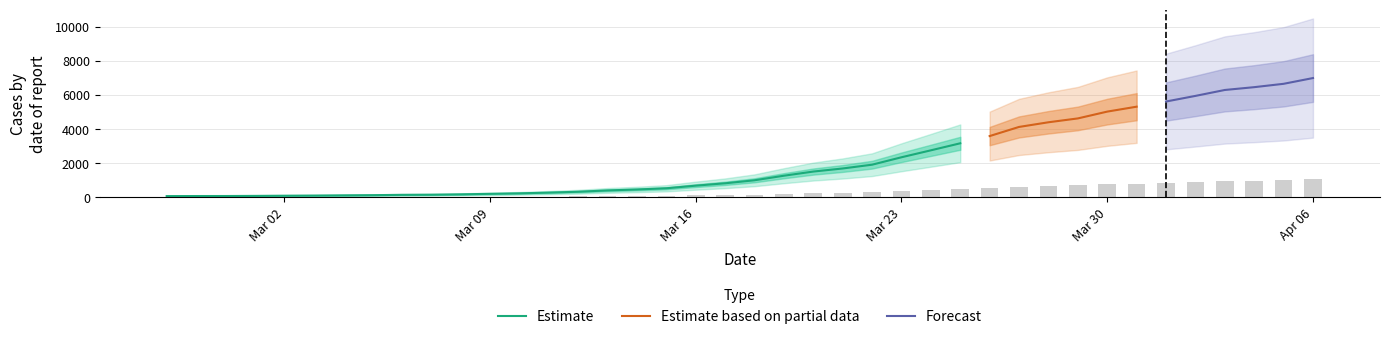

What is the difference between the values at 2020-03-20 and 2020-03-02?

212.7